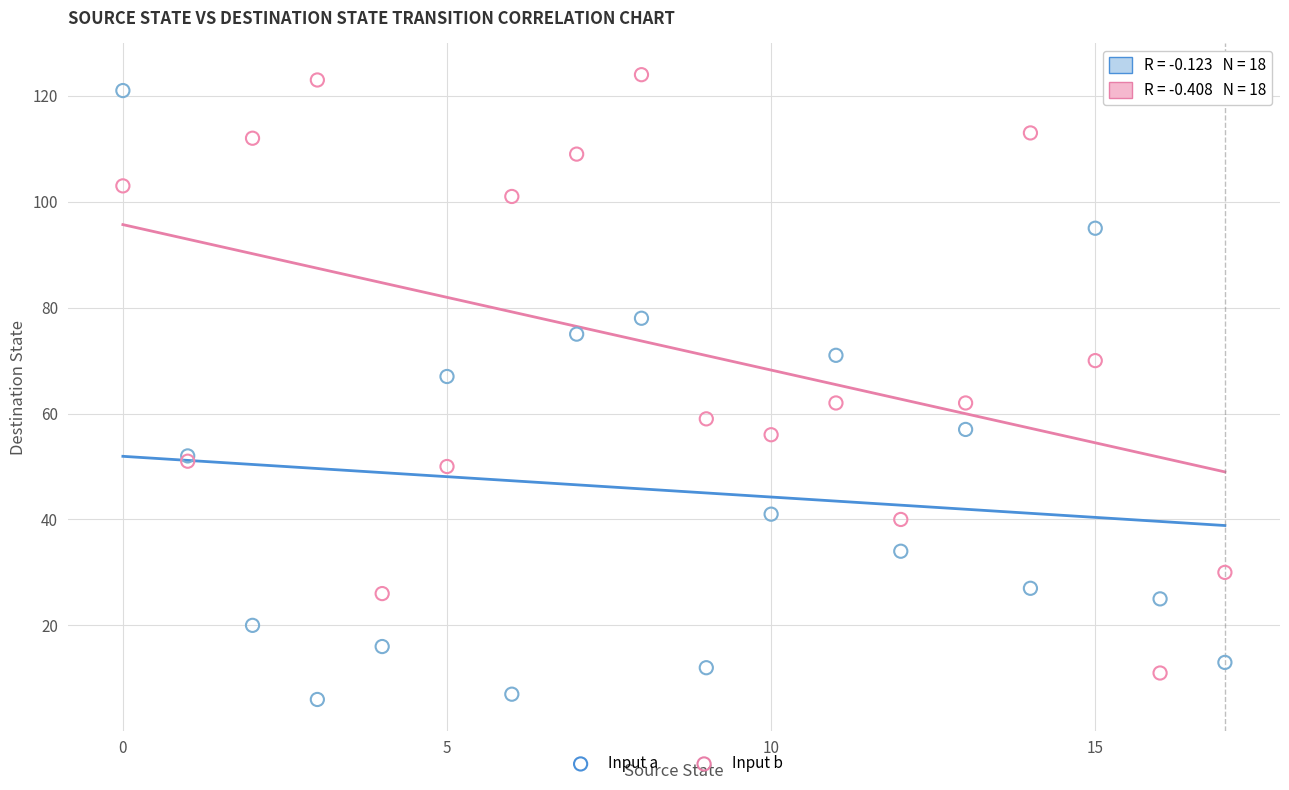

What are all the series names shown in the legend?

Input a, Input b